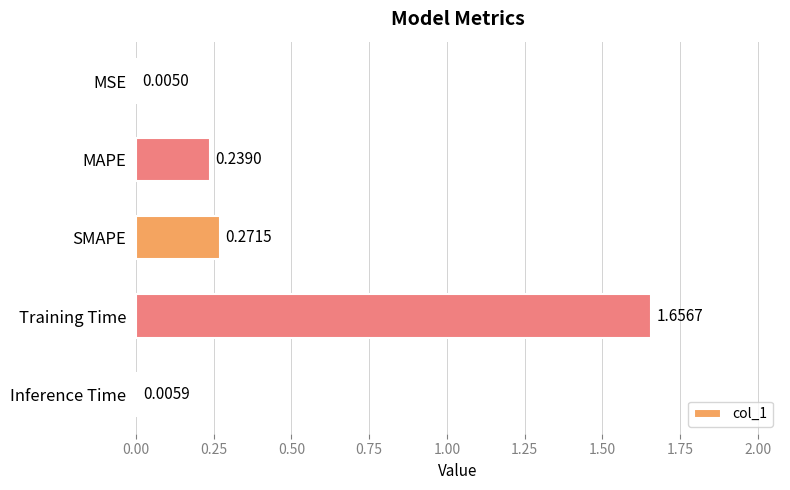

At which category does the chart reach its peak across all series?

Training Time